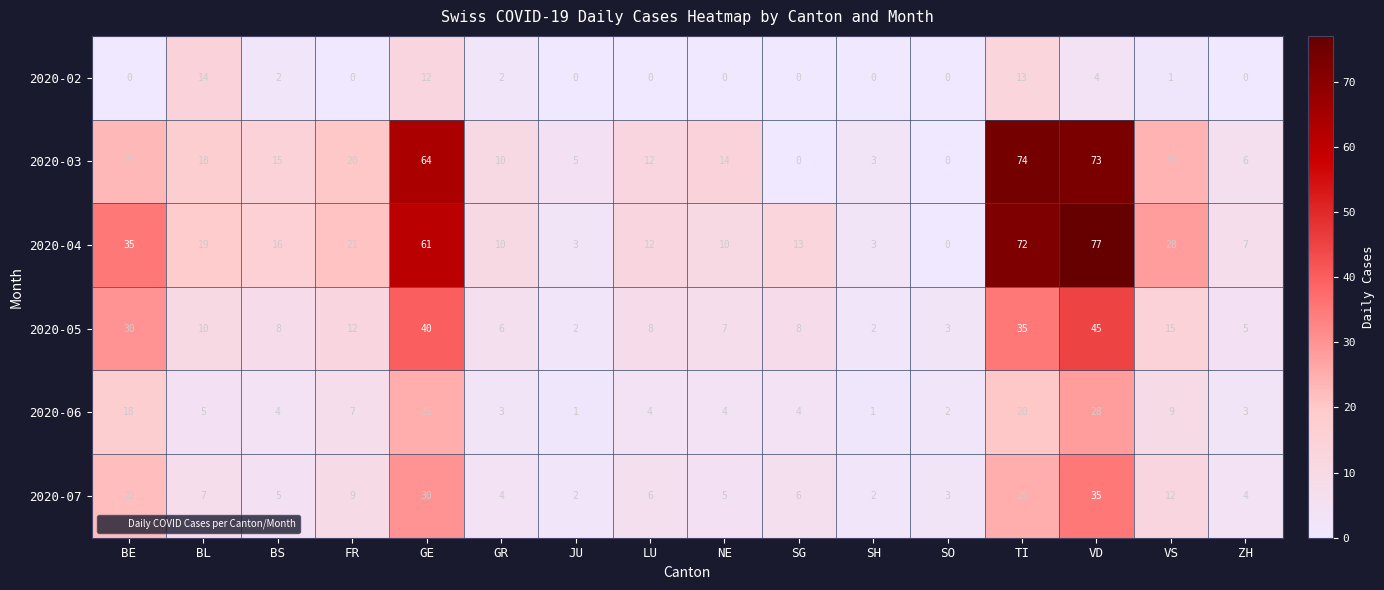

How many data points does each series have?

16